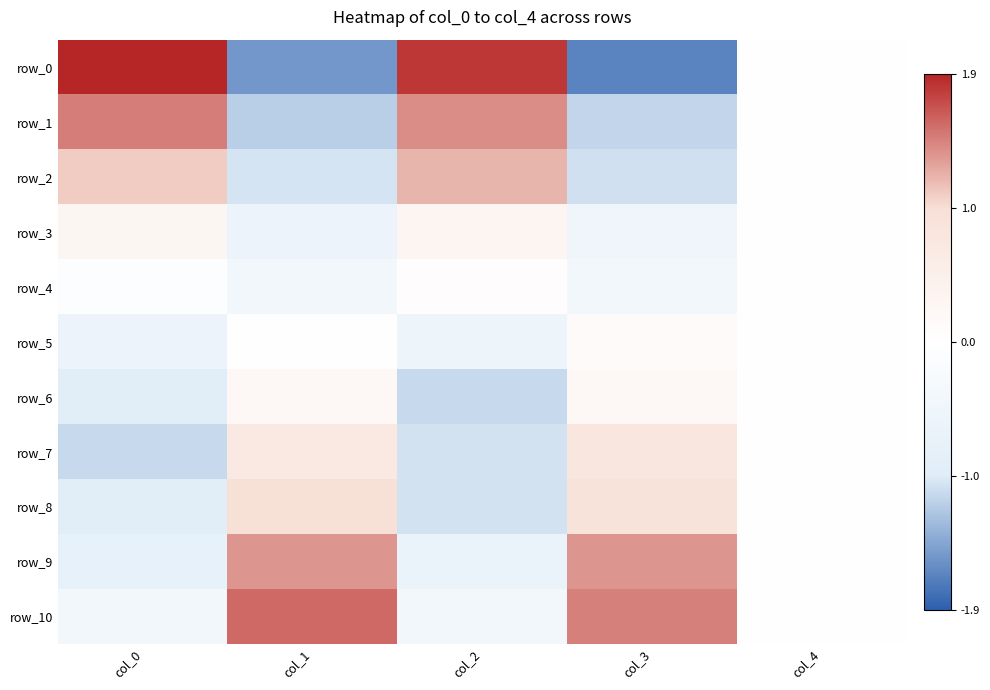

Count the row_4 values in the range 0 to 1.

2